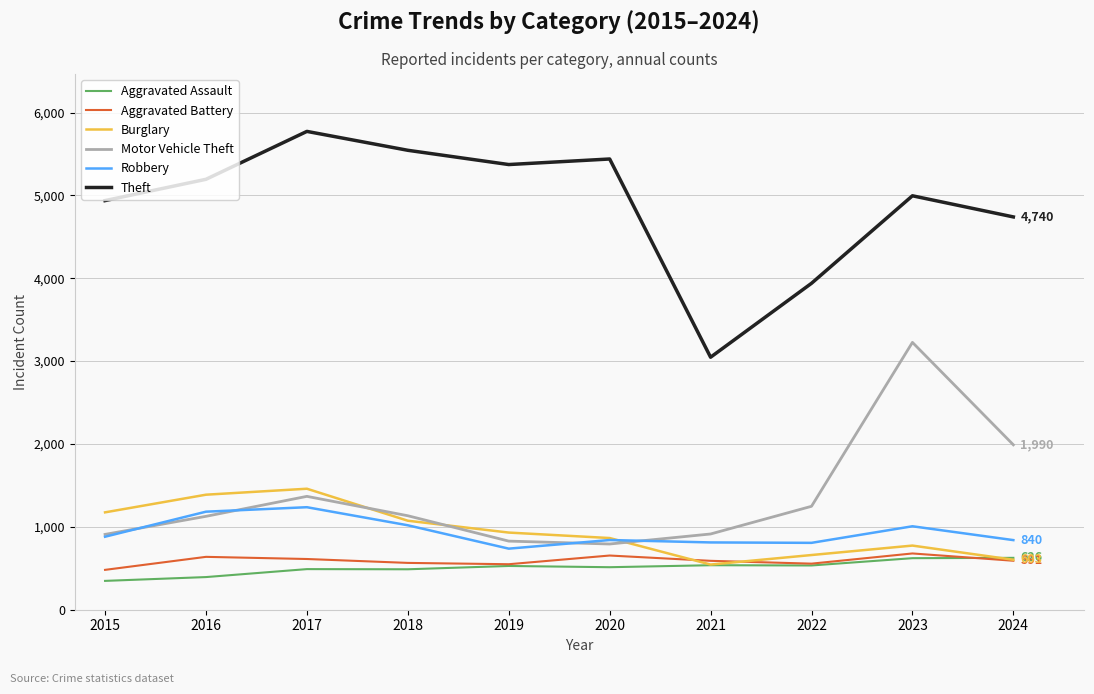

Read the Aggravated Assault value at 2024.

626